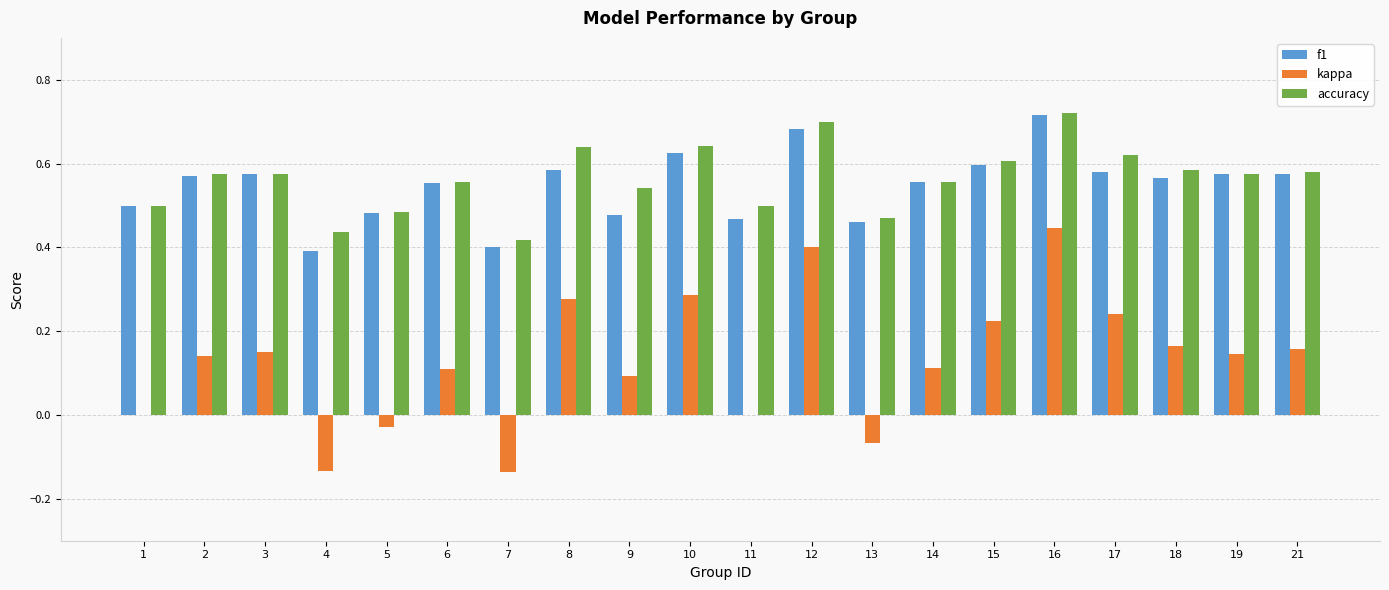

Which series changed the most between 7 and 9?

kappa